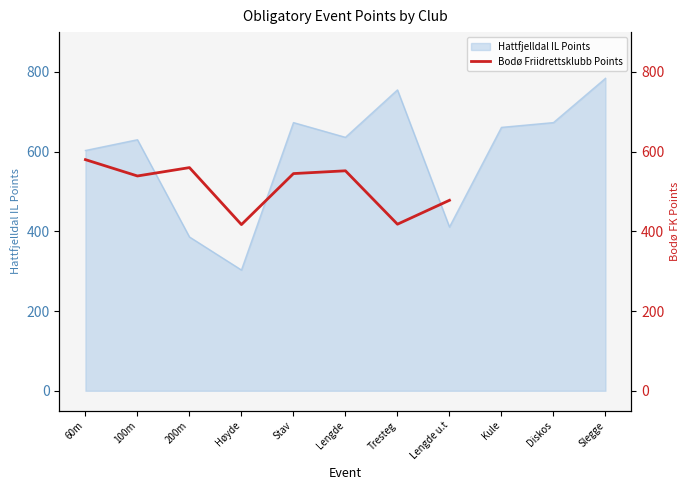

What is the label of the 8th point from the left?

Lengde u.t